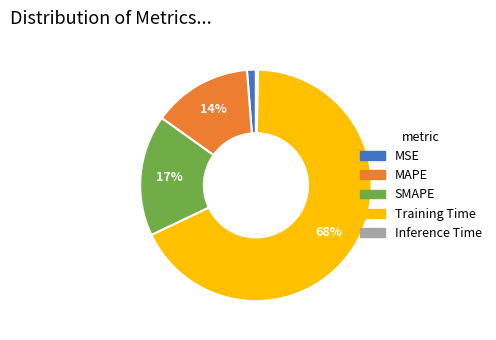

Is the sum of SMAPE and Training Time greater than half?

Yes